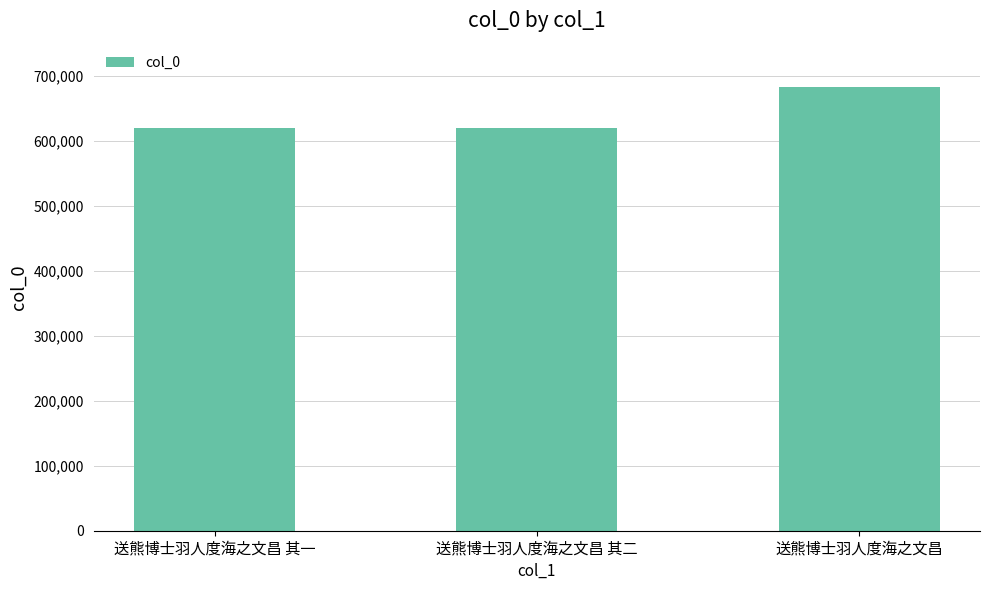

What is the maximum value shown in the chart?

682724